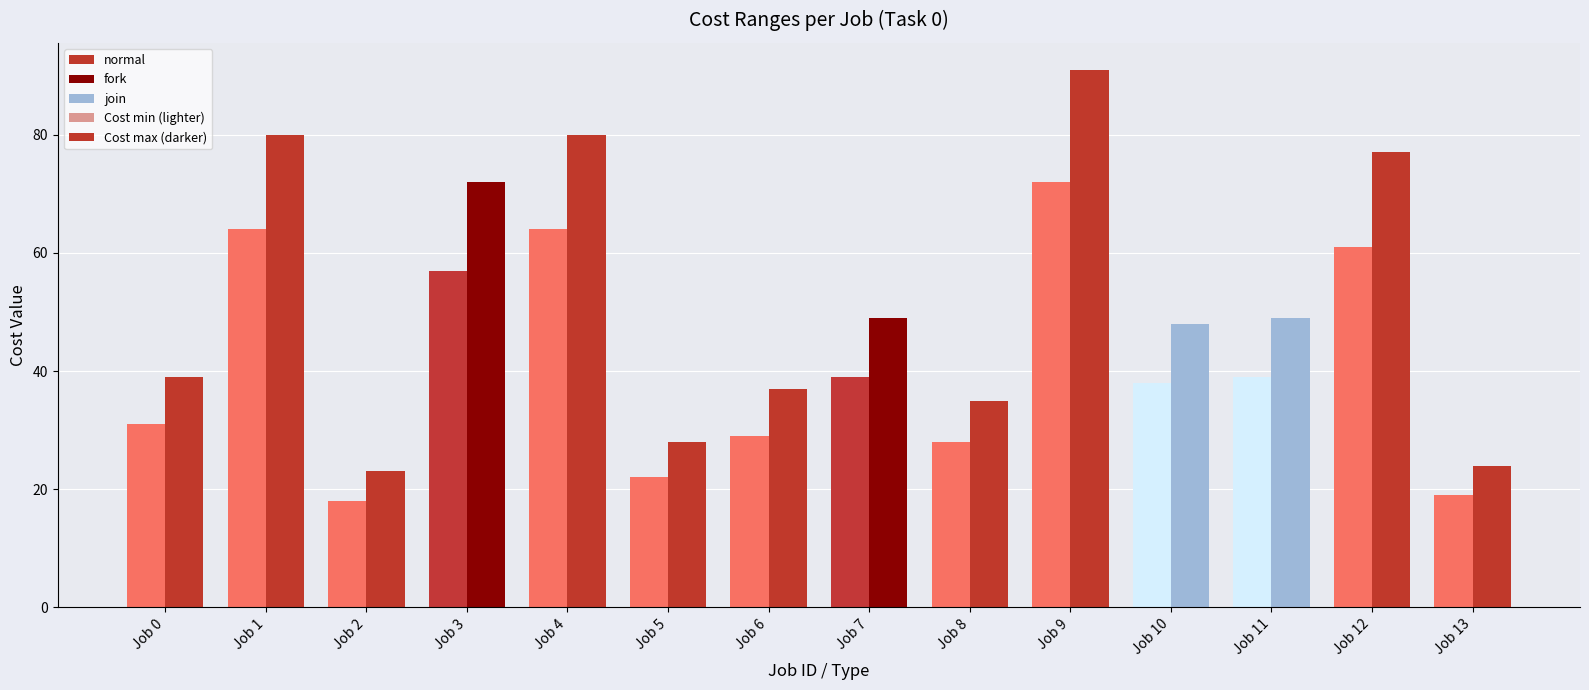

How many categories are shown in the chart?

14